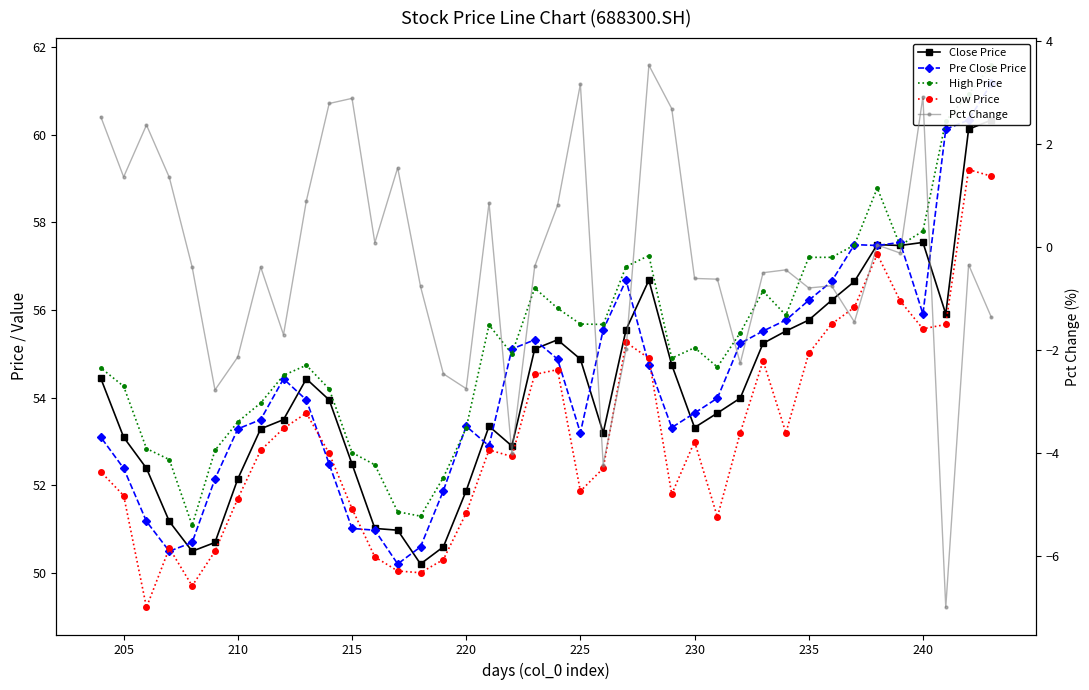

What is the difference between the maximum and second lowest values in the Close Price series?

9.8